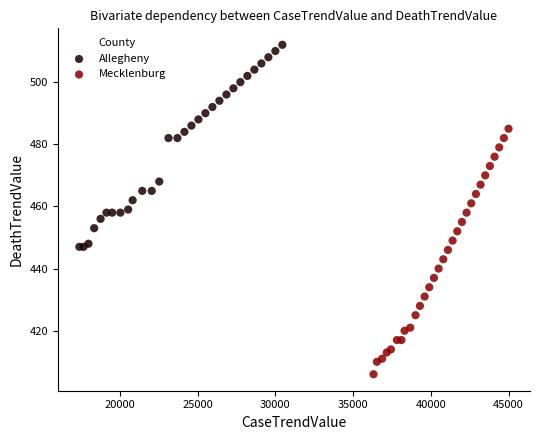

Which series has the largest Y range (max minus min)?

Mecklenburg